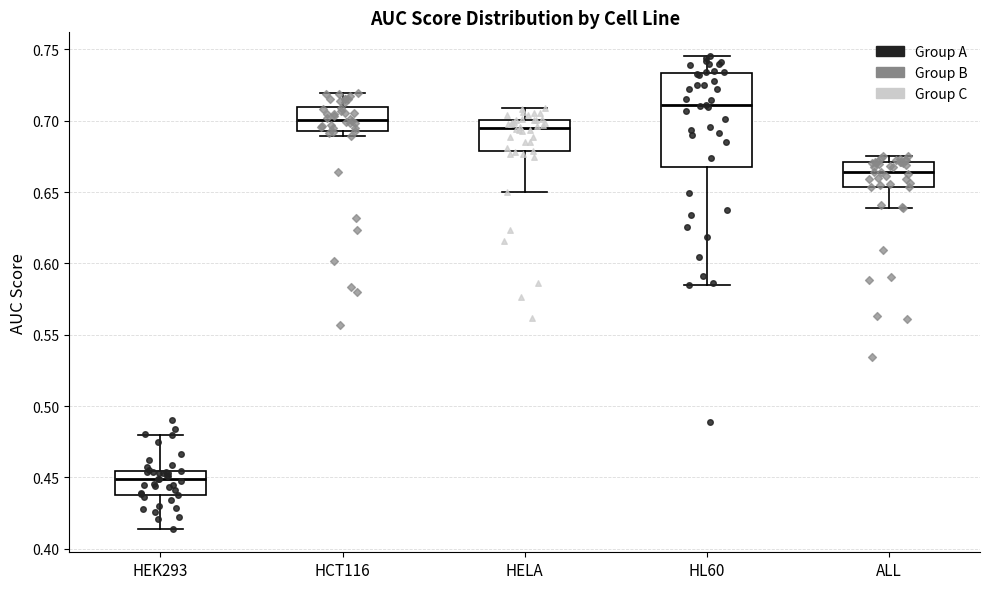

Which box has the highest median line?

HL60